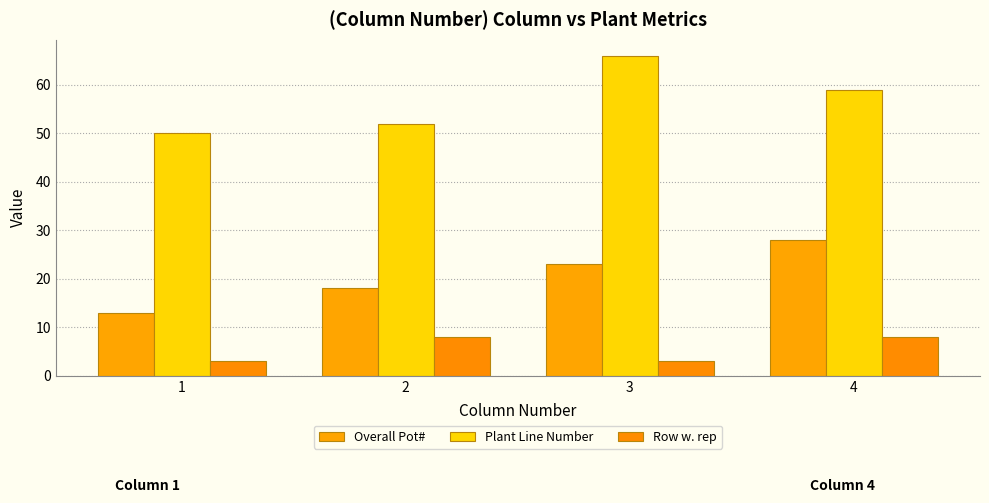

What is the lowest value of the Overall Pot# series?

13